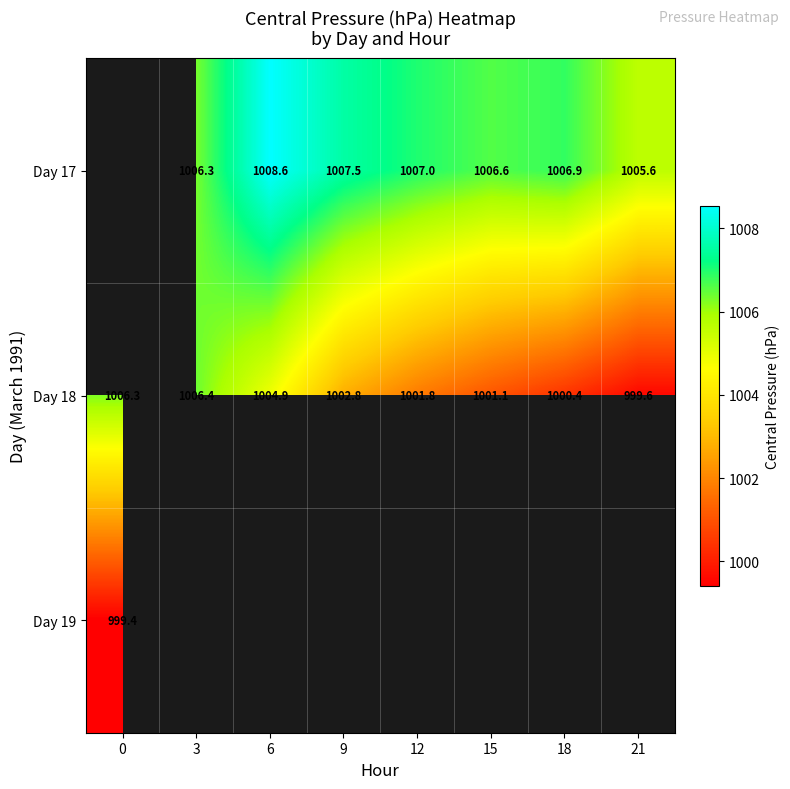

What is the difference between the maximum and minimum values in the Day 18 series?

6.8